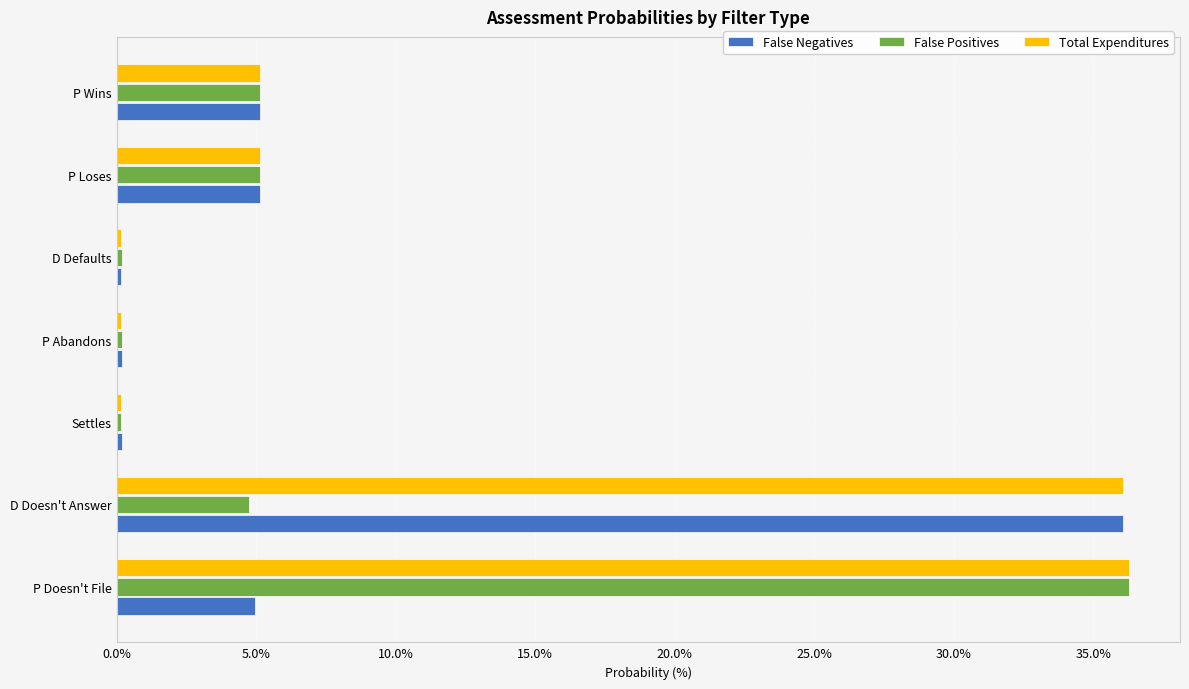

What is the approximate value of False Positives at P Wins?

5.1